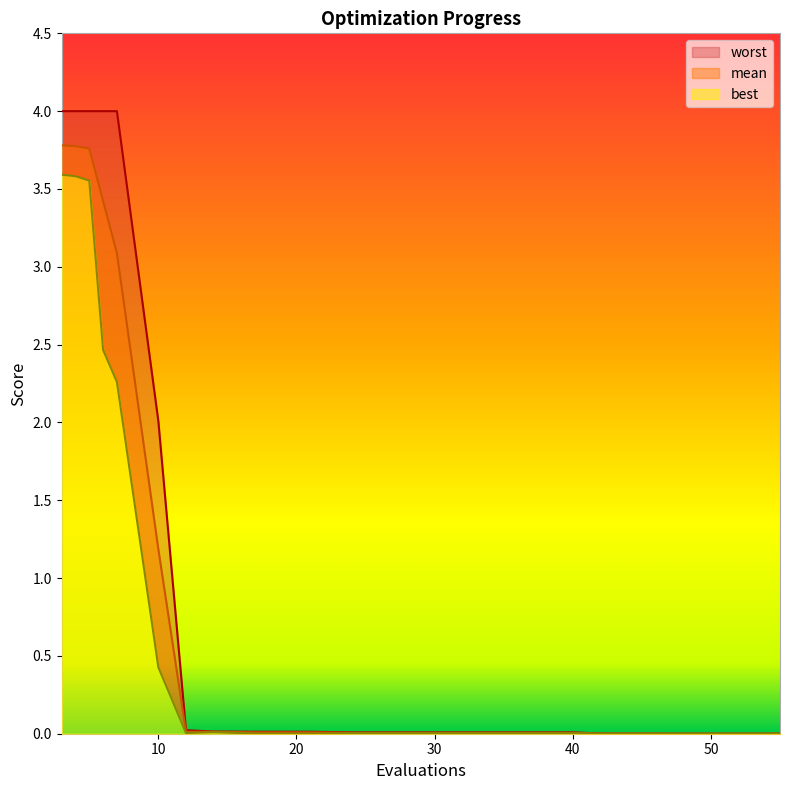

Is it true that worst equals 0.0 at 40?

True